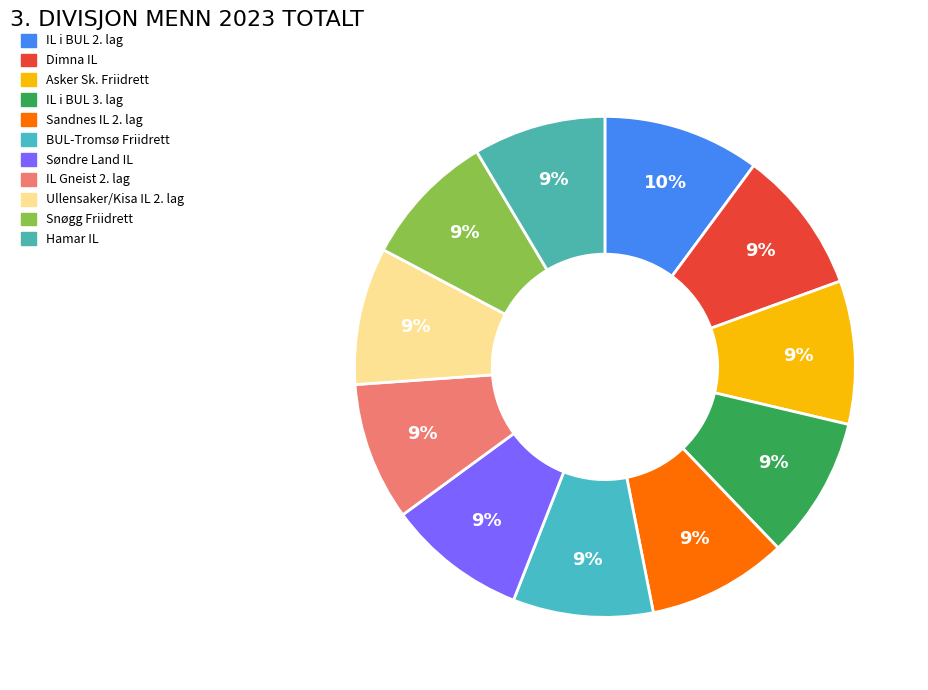

Count the number of slices in the pie.

11